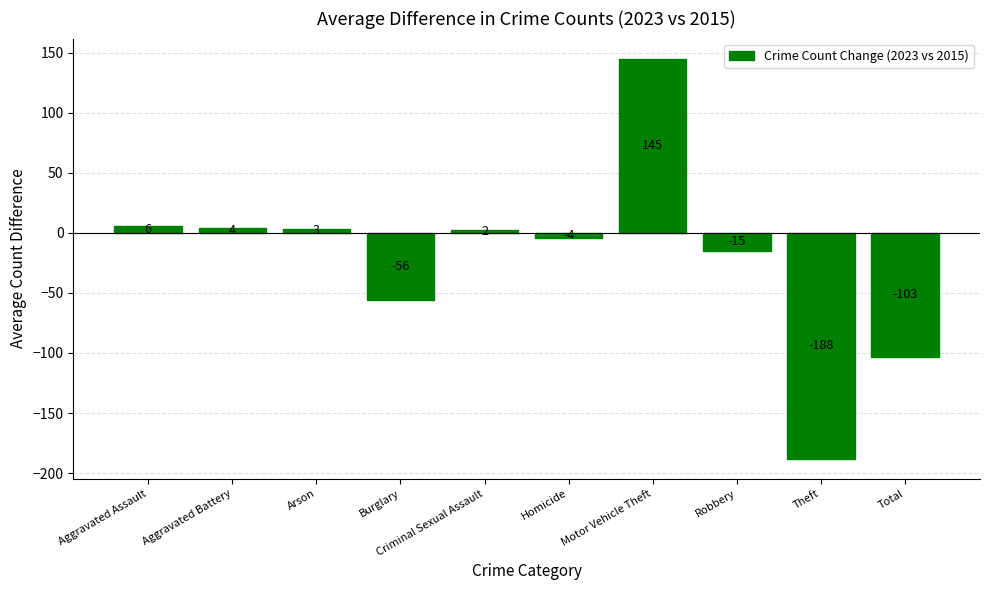

What position from the left is Homicide?

6